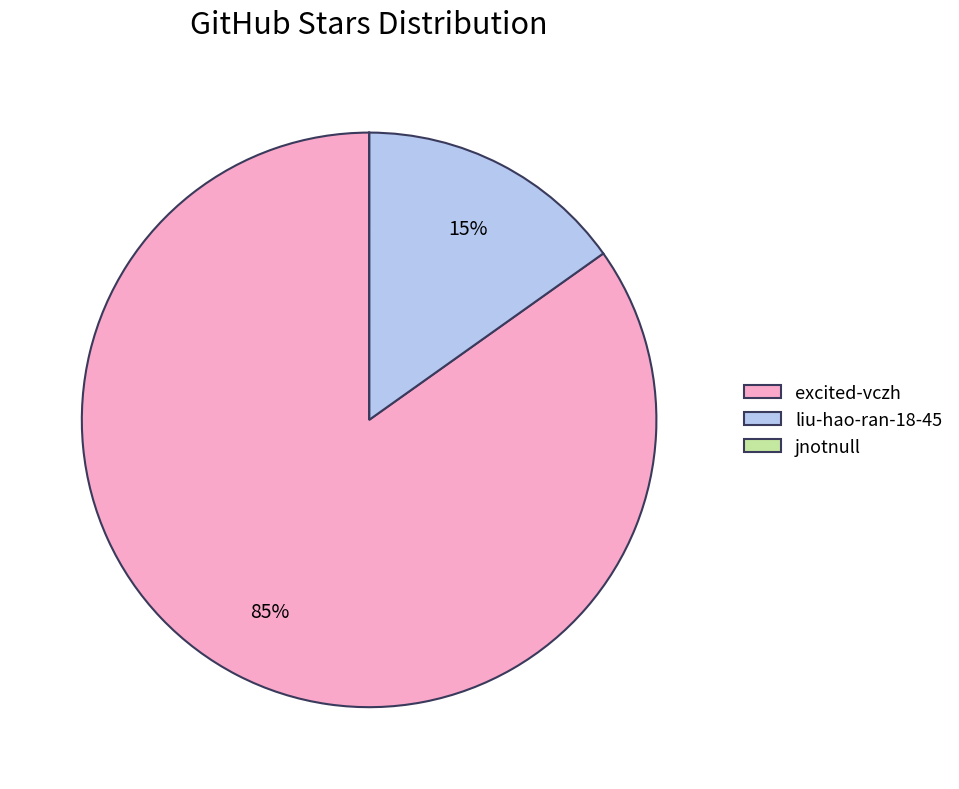

Is it true that excited-vczh is 92% of the pie?

False